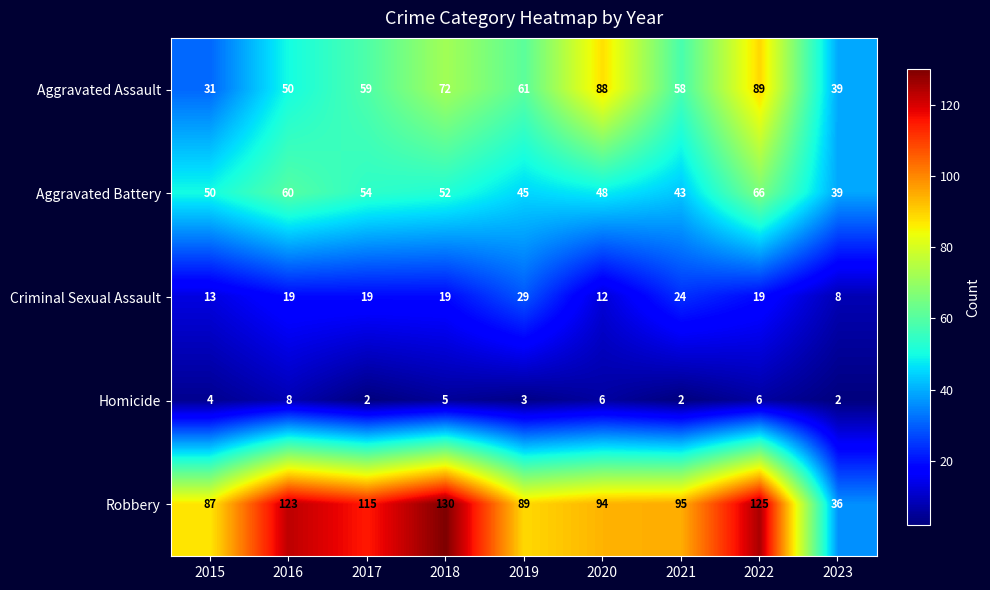

The value of Aggravated Battery at 2017 is 17. True or false?

False